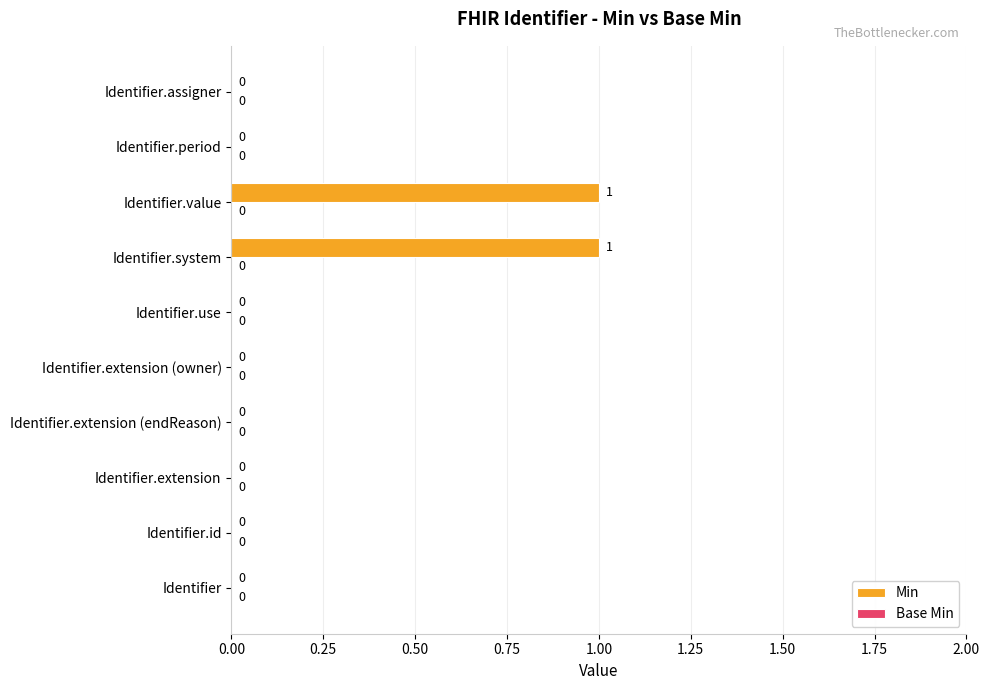

The chart shows a value of 1 at Identifier.value. True or false?

True